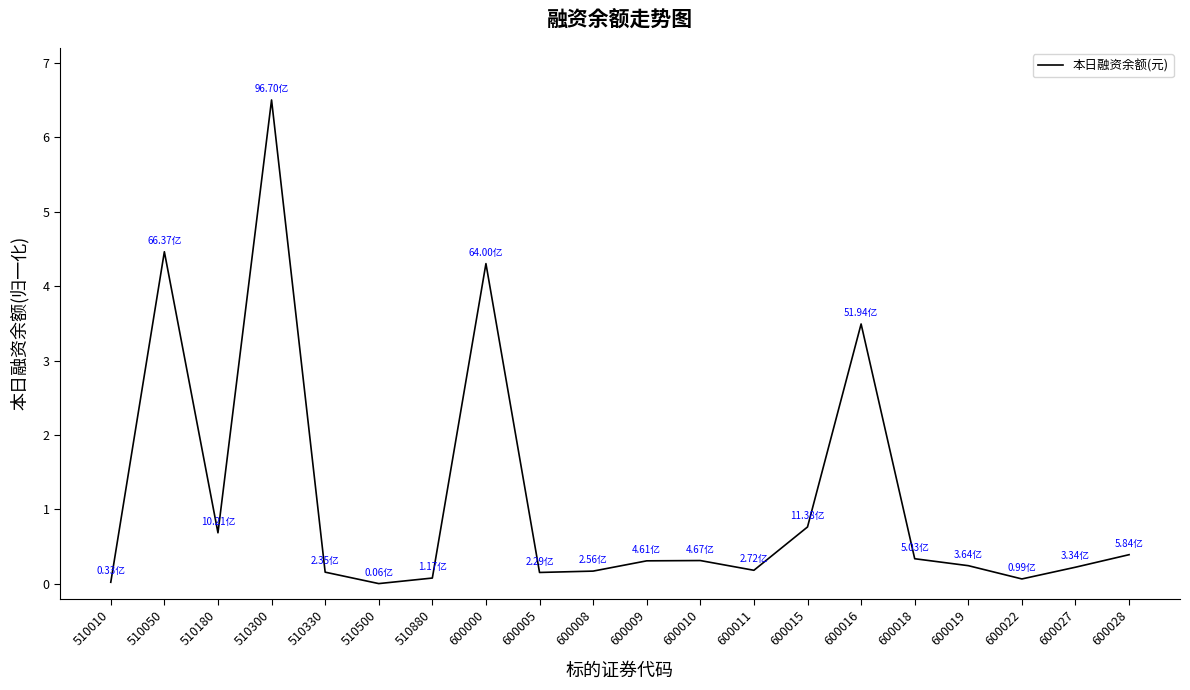

Which has a higher value, 510050 or 600011?

510050